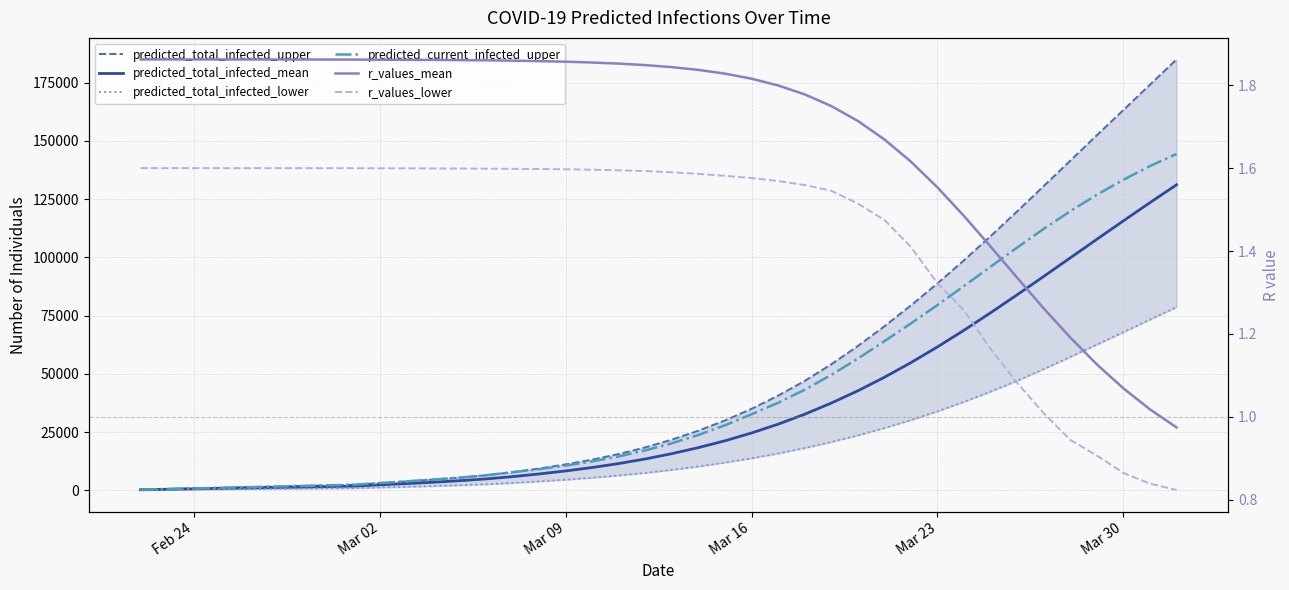

Is the value of r_values_lower at Mar 02 greater than the value of predicted_total_infected_upper at 33?

No